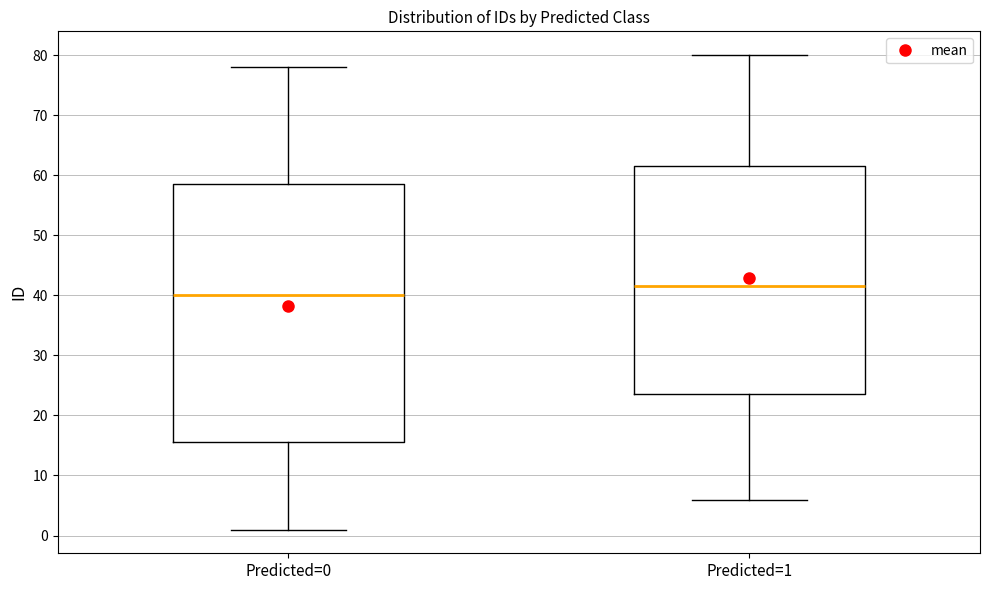

Where does the upper whisker of the box for Predicted=0 end on the y-axis? The values are not printed on the chart, so give them approximately, as read against the axis.

78